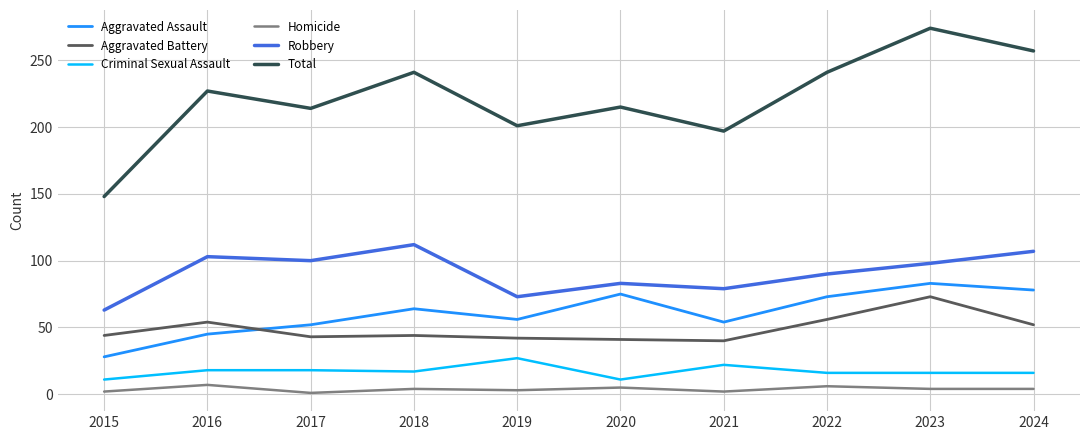

Count the number of categories in the chart.

10